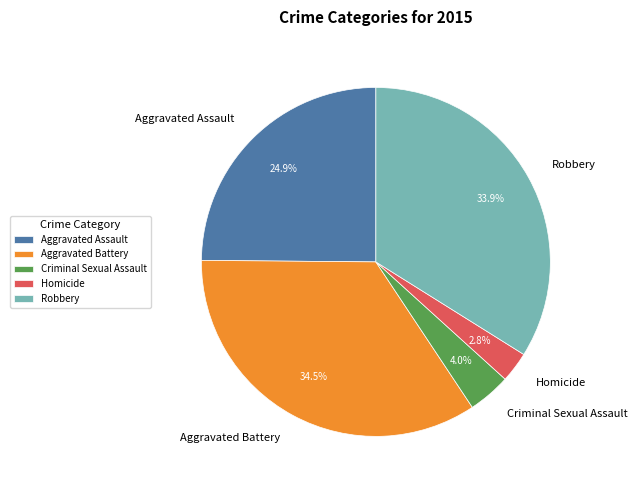

Which category has the biggest portion of the pie?

Aggravated Battery